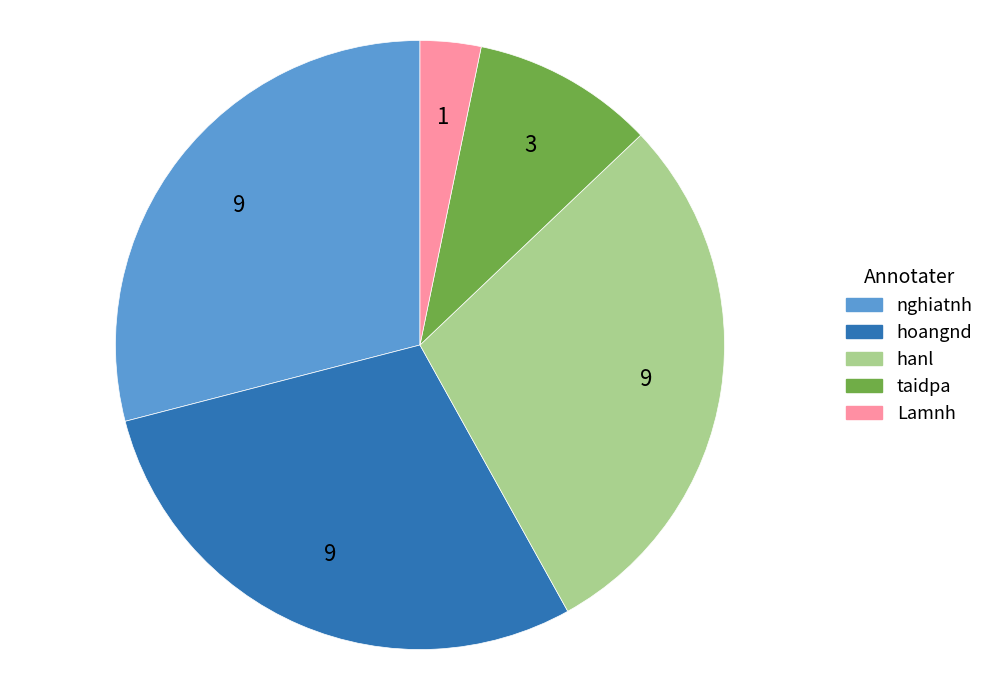

Which category has the smallest portion of the pie?

Lamnh